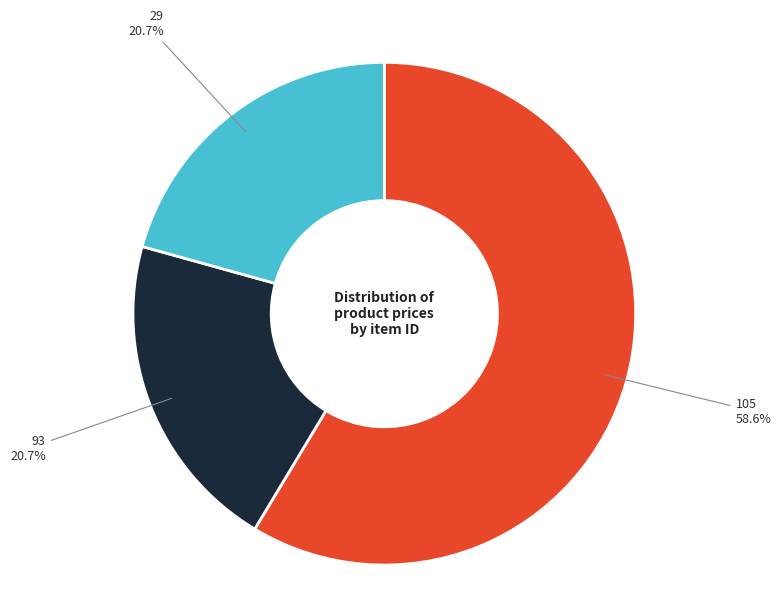

Is there any slice that represents more than half of the pie?

Yes